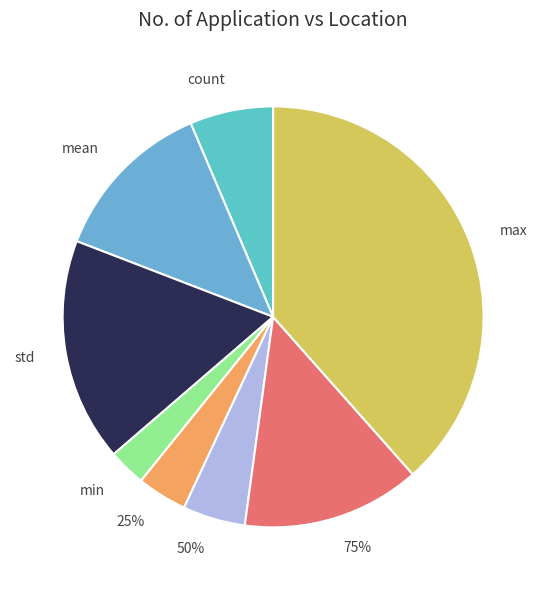

Which slice is the smallest?

min